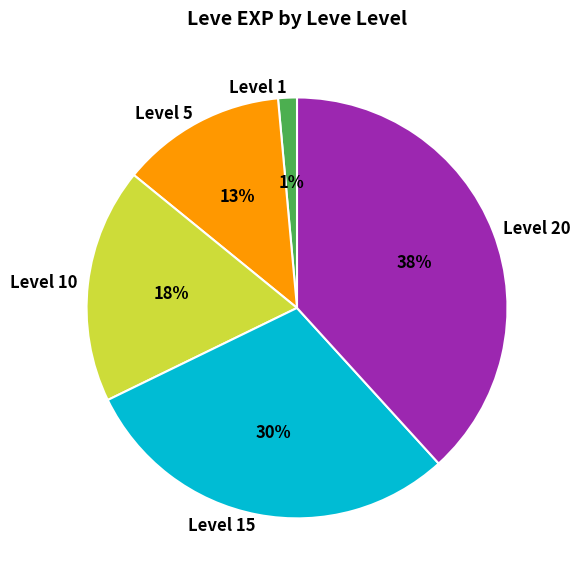

Combined, do Level 5 and Level 20 account for over 50%?

Yes